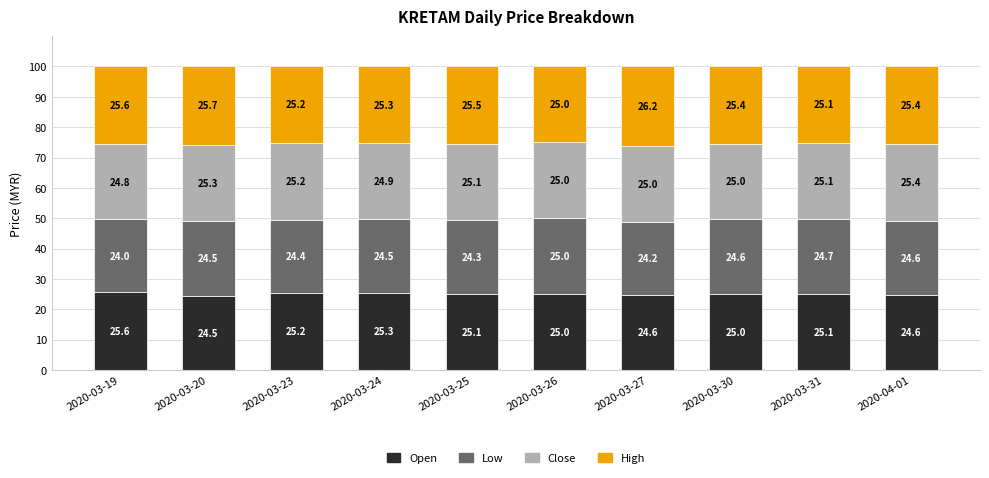

Count the number of categories in the chart.

10